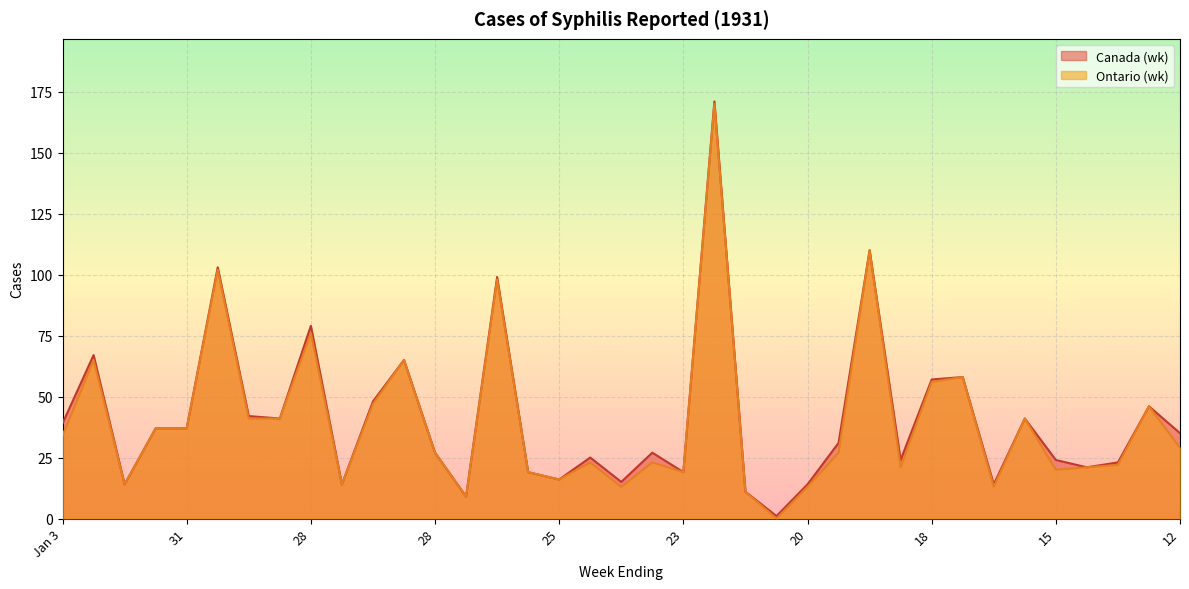

How many interior local peaks does the Ontario (wk) series have?

12